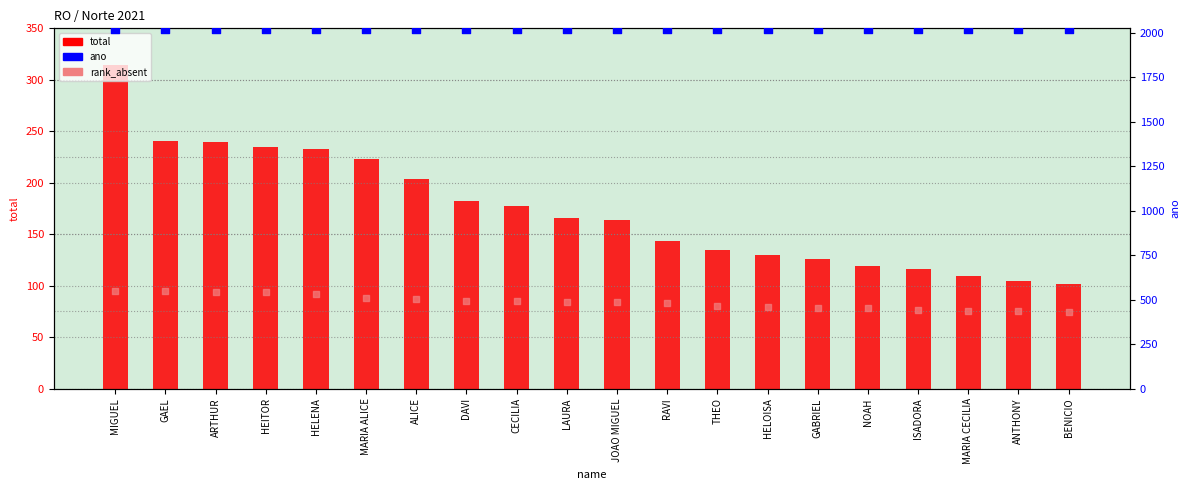

Is the value of ano at ANTHONY greater than the value of rank_absent at THEO?

Yes